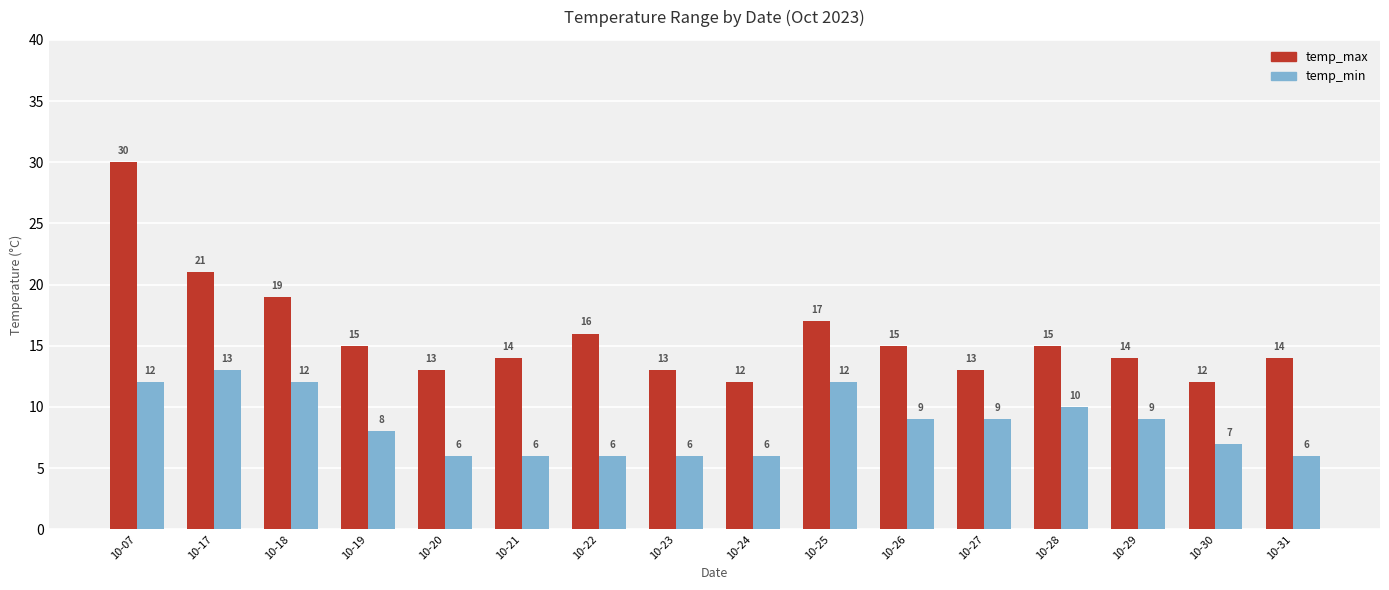

What is the maximum value for temp_max?

30